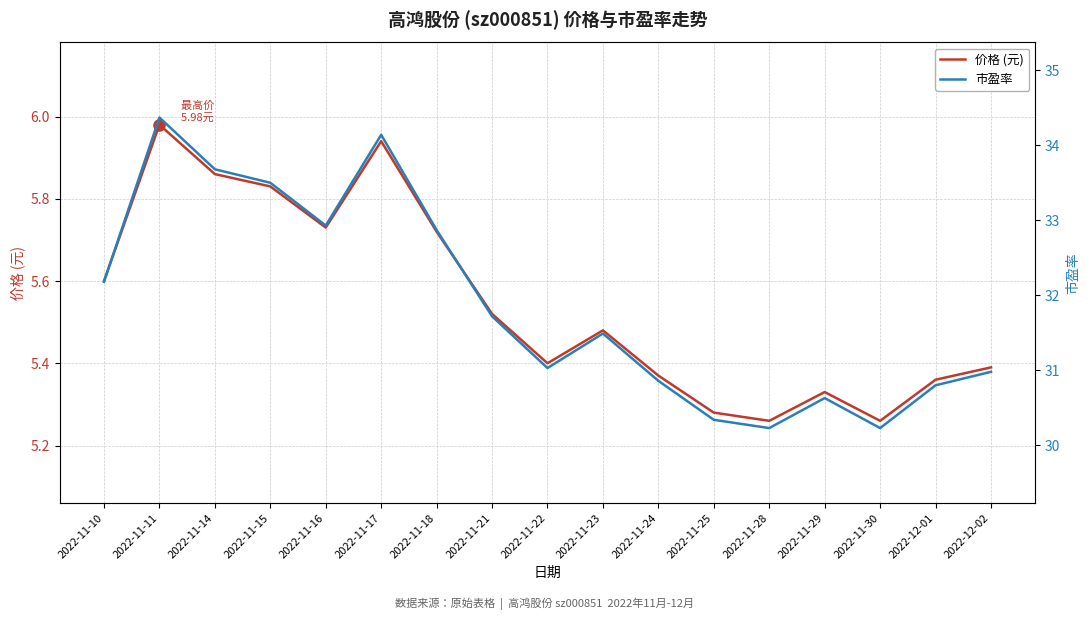

List the series in order of their overall mean, highest first.

市盈率, 价格 (元)